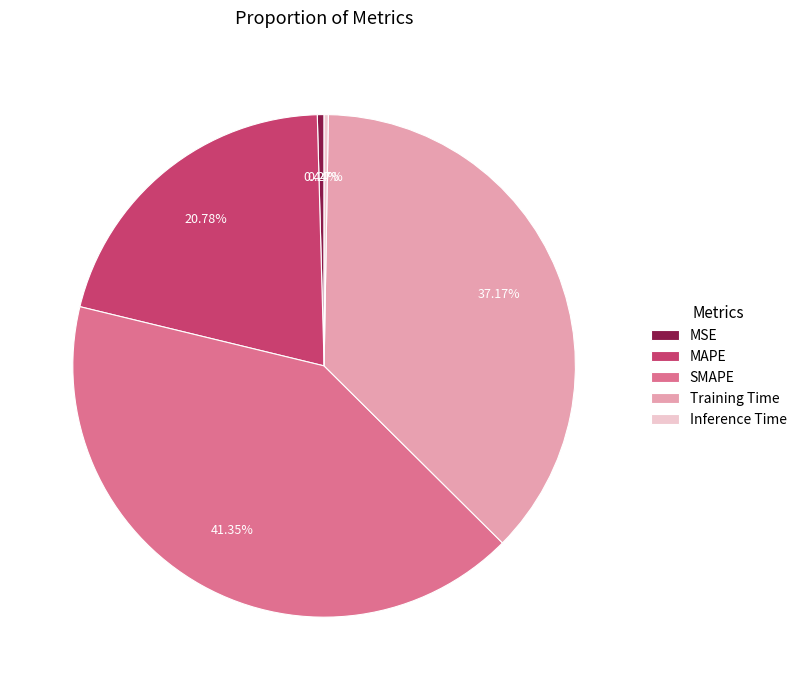

True or false: Training Time accounts for 37% of the total.

True